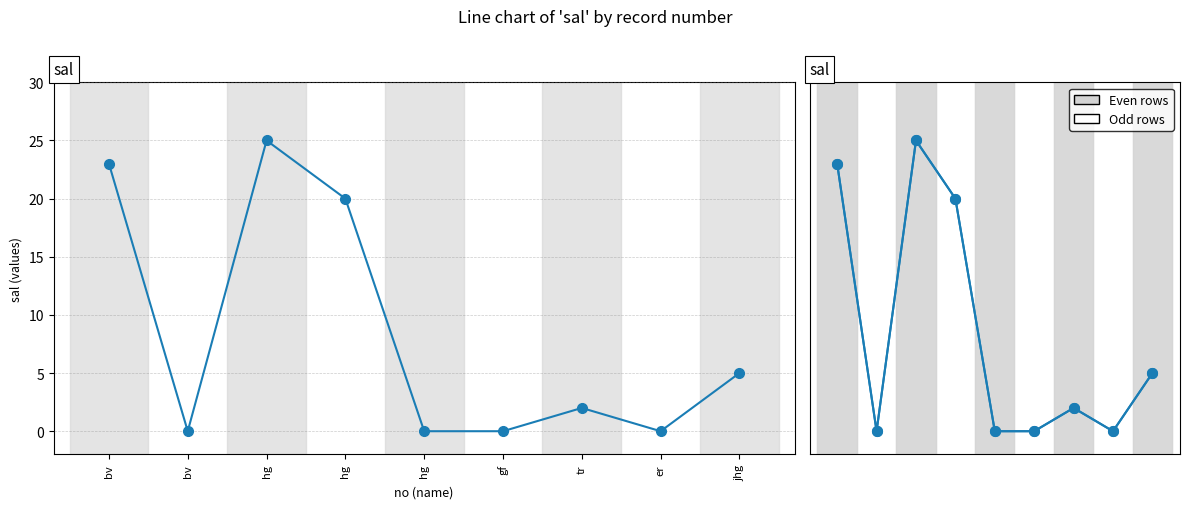

List the labels in order of value, largest first.

hg, bv, hg, jhg, tr, bv, hg, gf, er